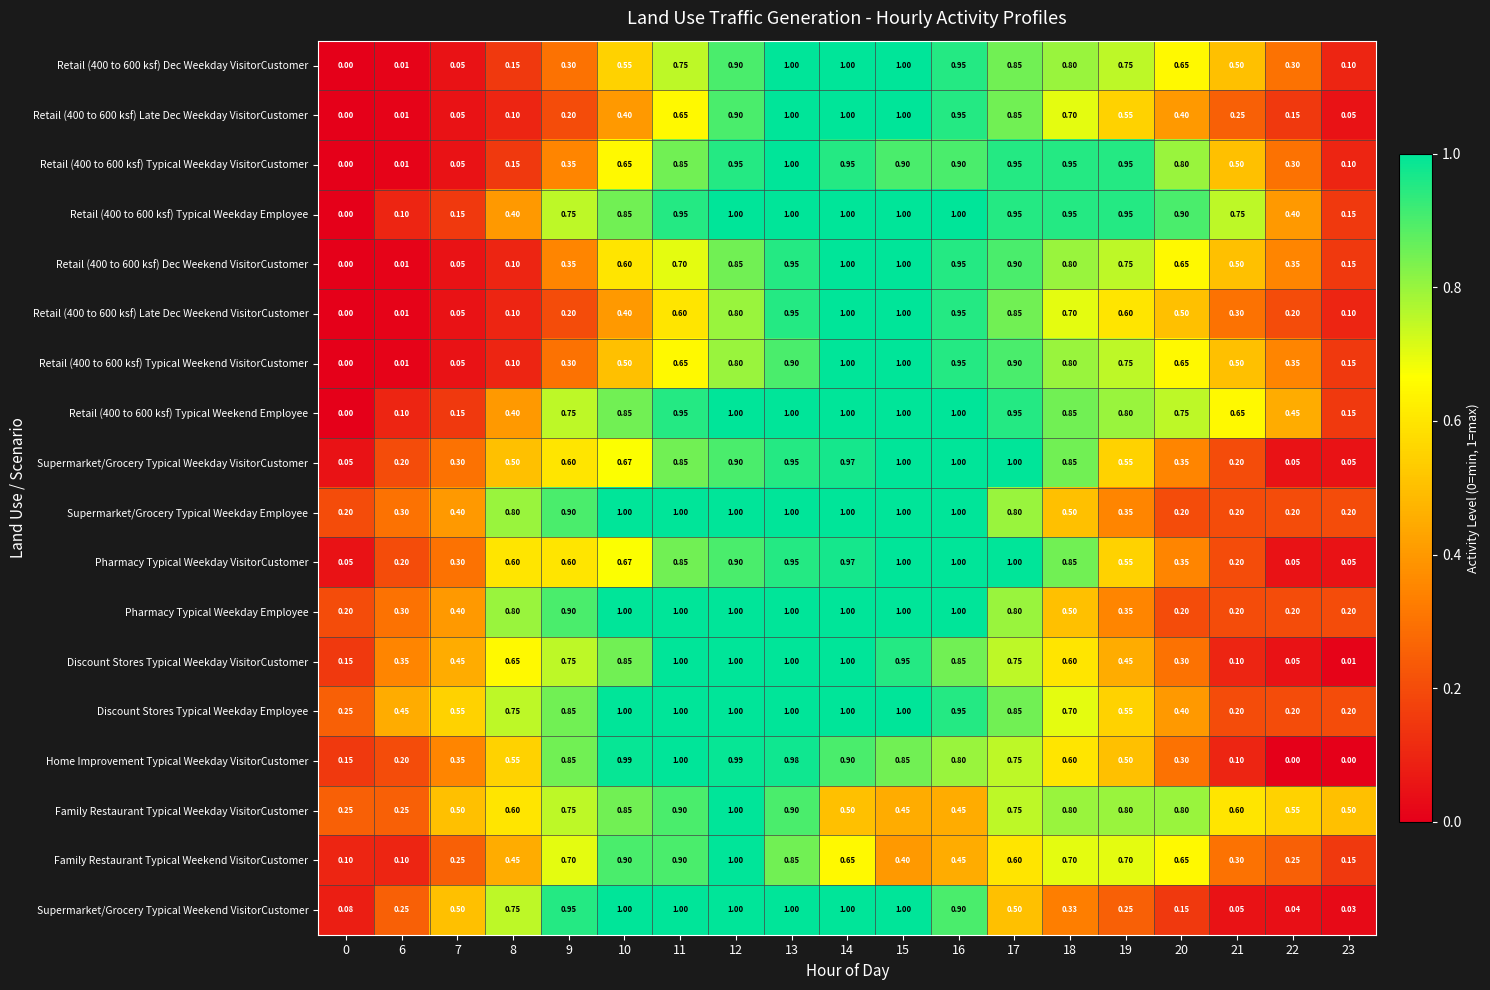

Is the value of Home Improvement Typical Weekday VisitorCustomer at 13 greater than the value of Supermarket/Grocery Typical Weekday VisitorCustomer at 17?

No